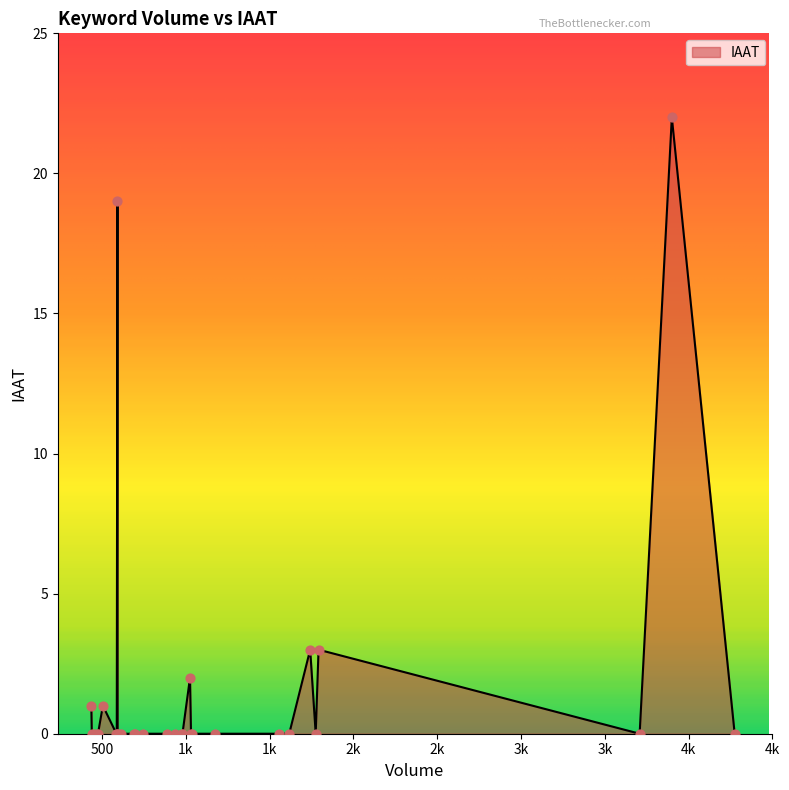

What is the maximum value shown in the chart?

22